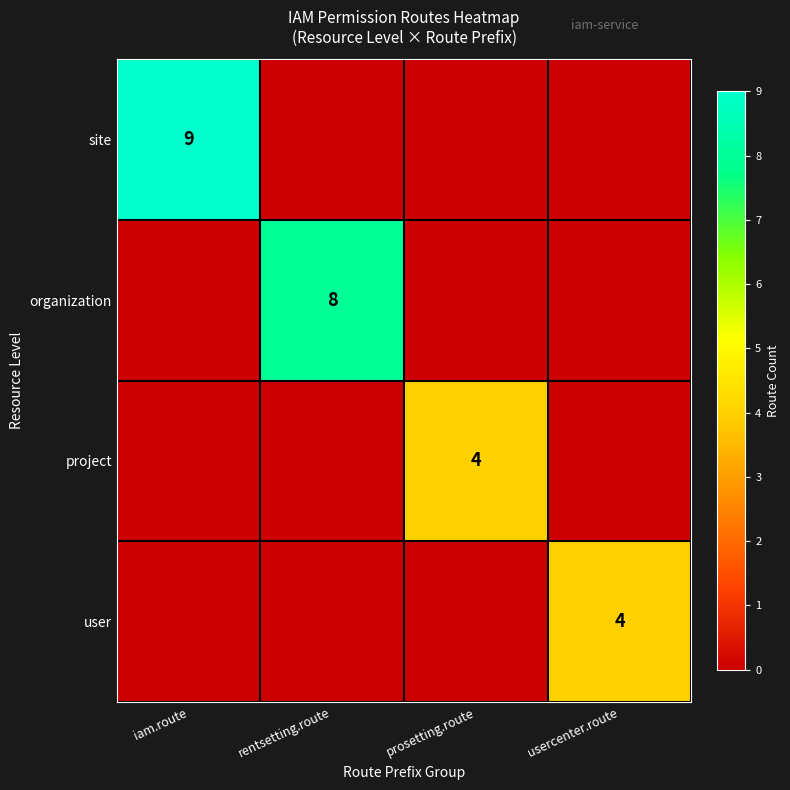

How many distinct data groups are displayed?

4